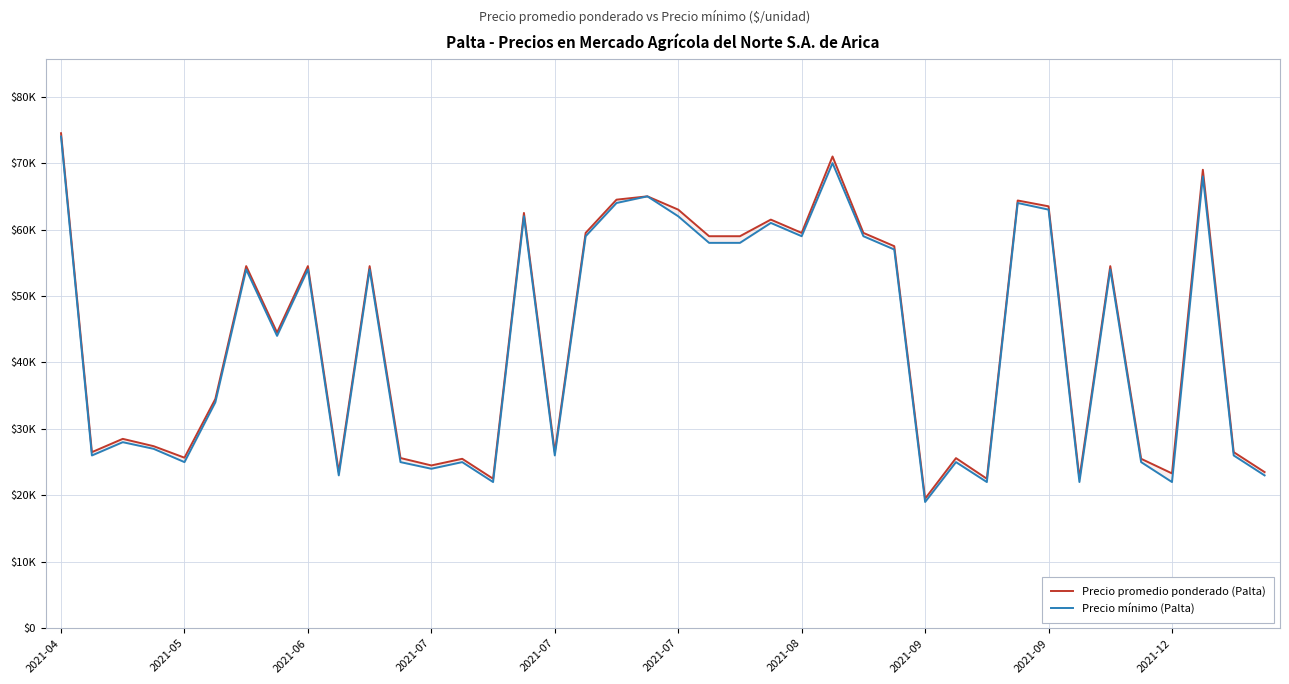

What is the value of the Precio mínimo (Palta) point at the 19th from the left?

64000